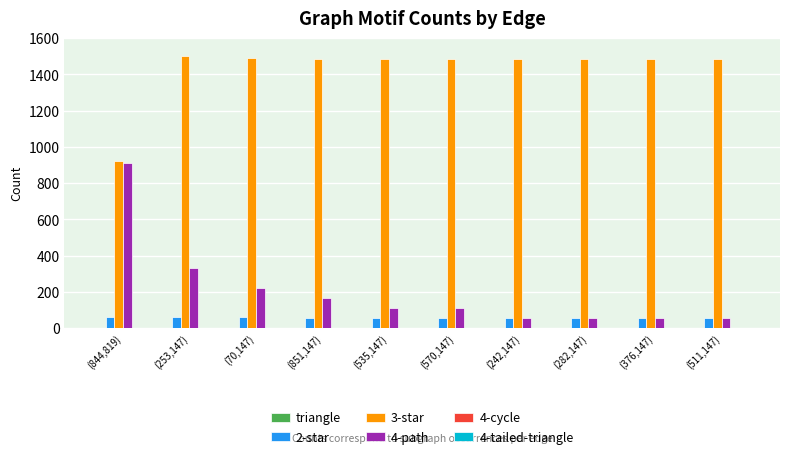

What is the maximum value shown in the chart?

1500